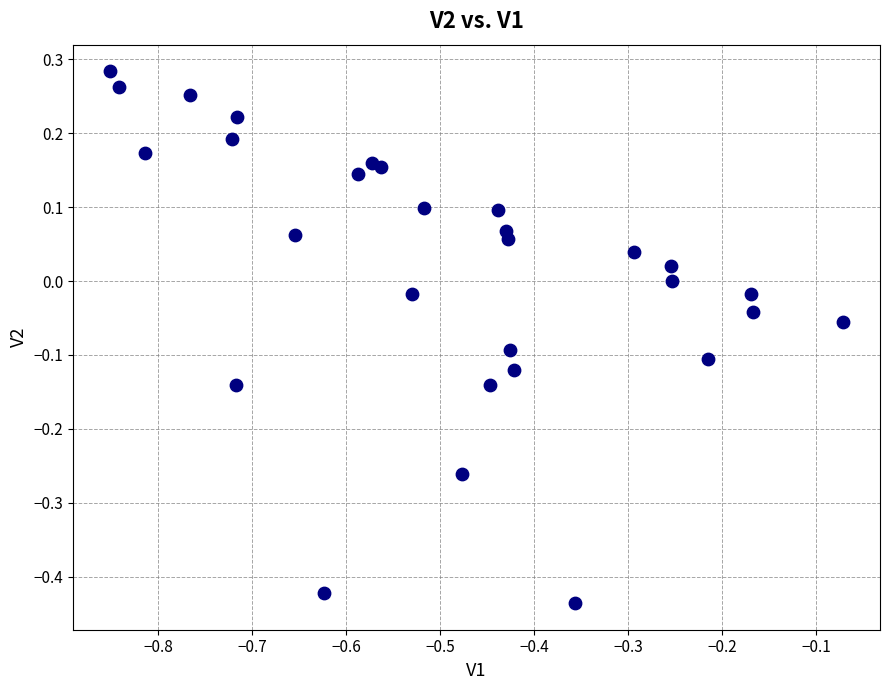

What is the range of X values (max minus min)?

0.8